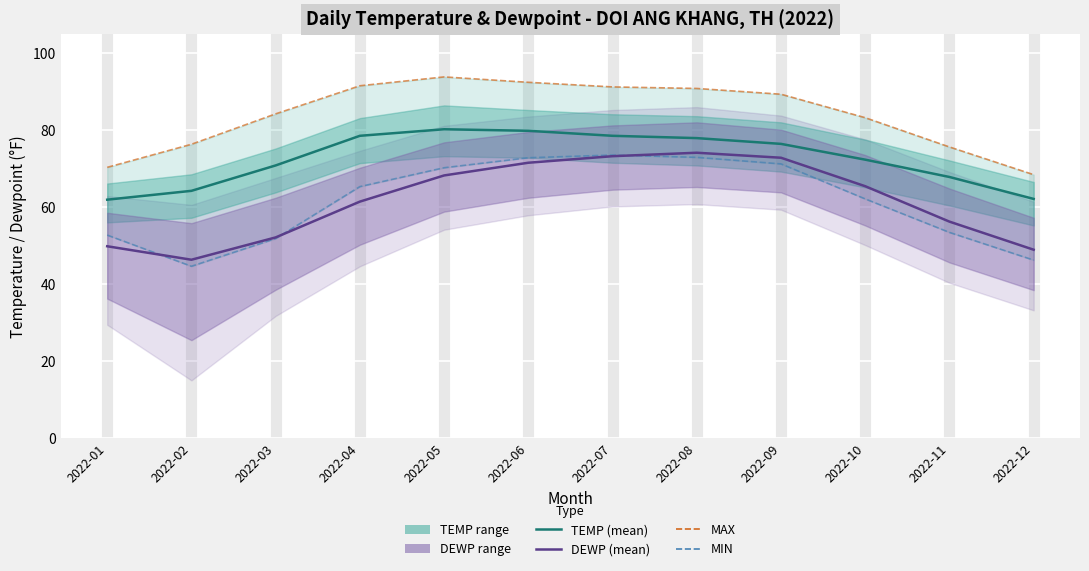

Which series changed the most between 2022-01 and 2022-12?

MIN